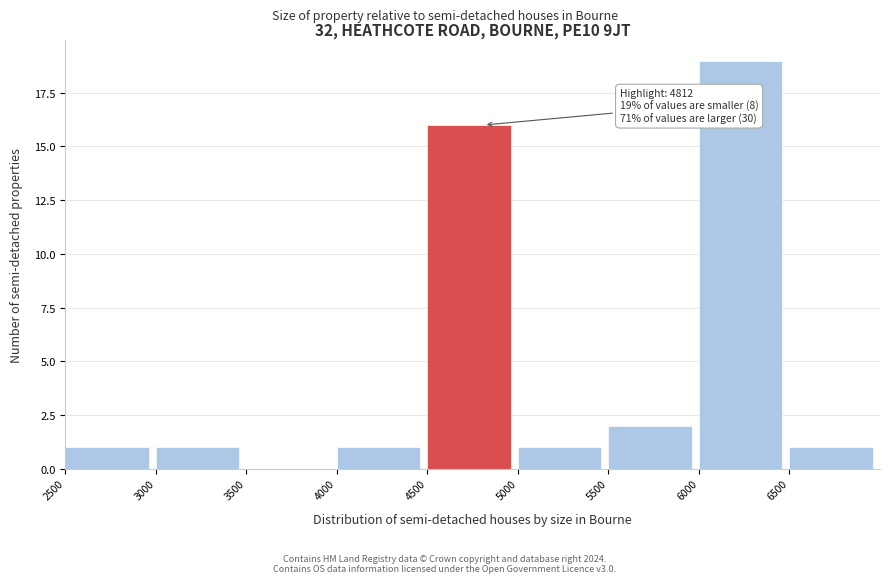

Over which range of the x-axis is the bar tallest?

6000 to 6500